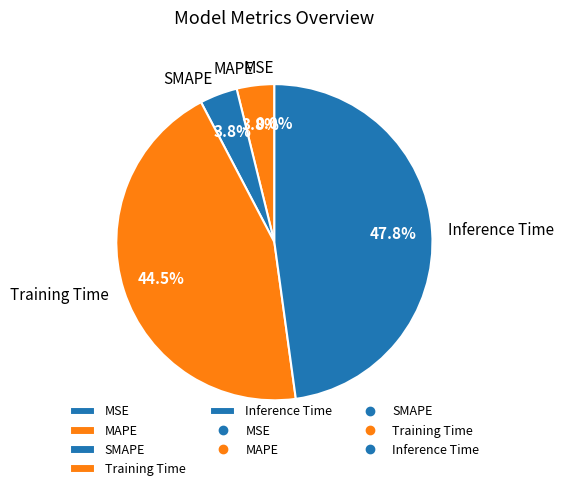

What is the largest slice in the pie chart?

Inference Time